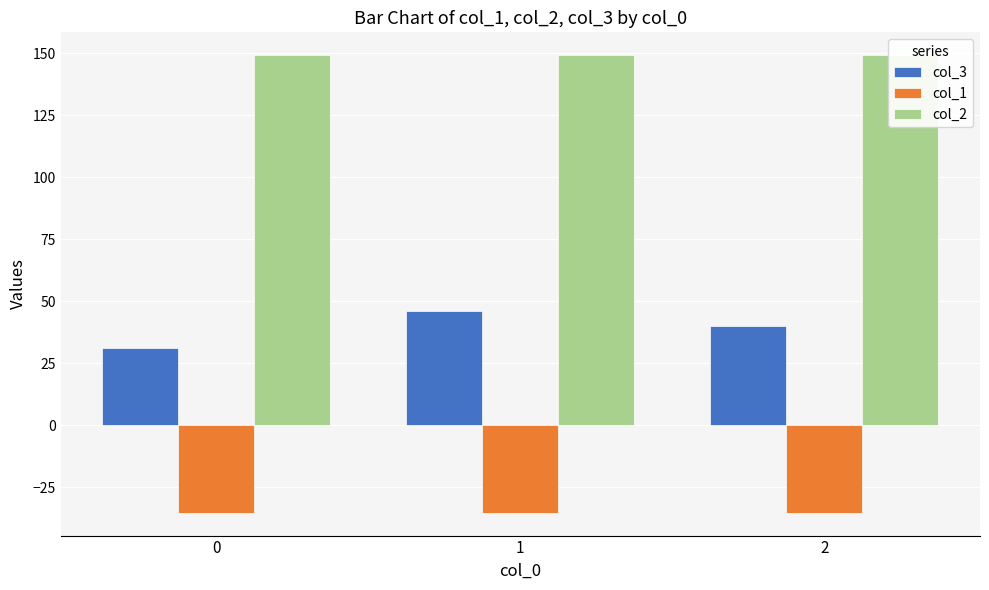

Rank the series by their average value, from highest to lowest.

col_2, col_3, col_1